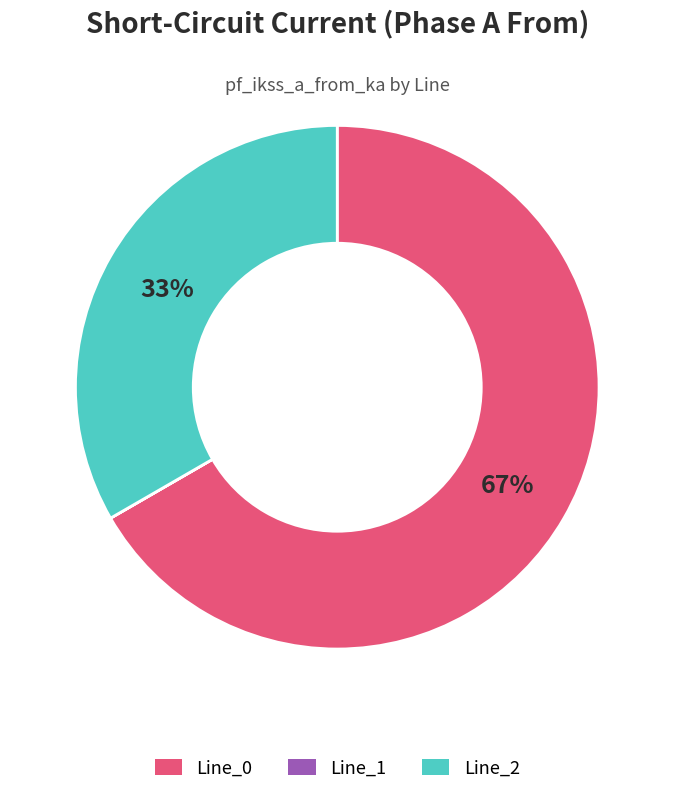

Is it true that Line_0 is 67% of the pie?

True